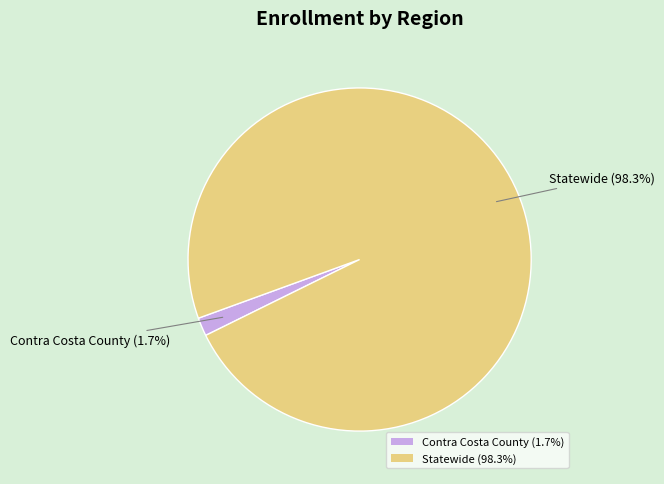

What percentage is the Contra Costa County slice, to the nearest percent?

2%